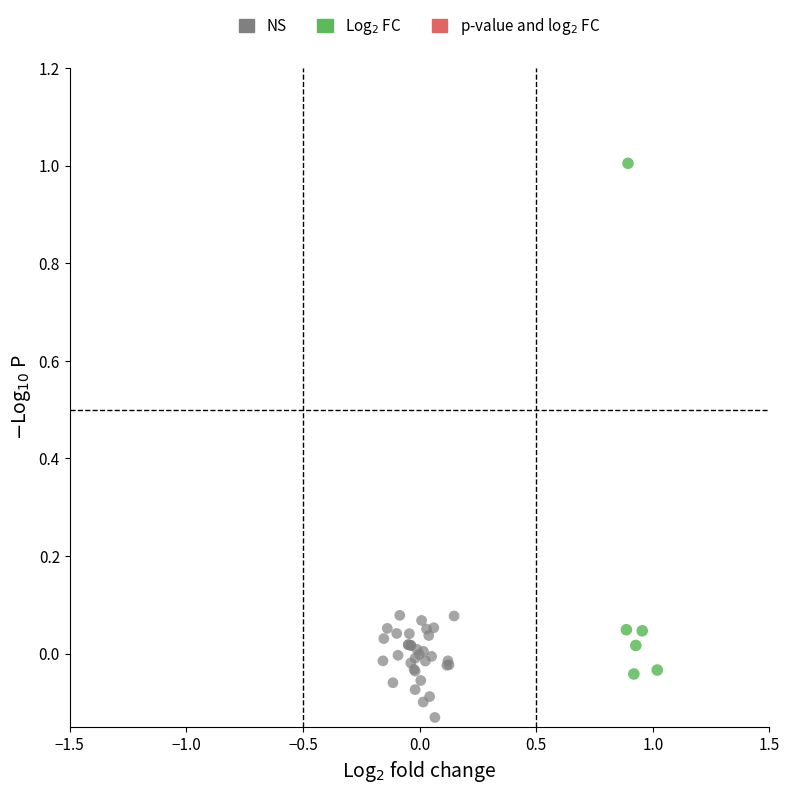

Which series has the widest spread of Y values?

Log$_2$ FC